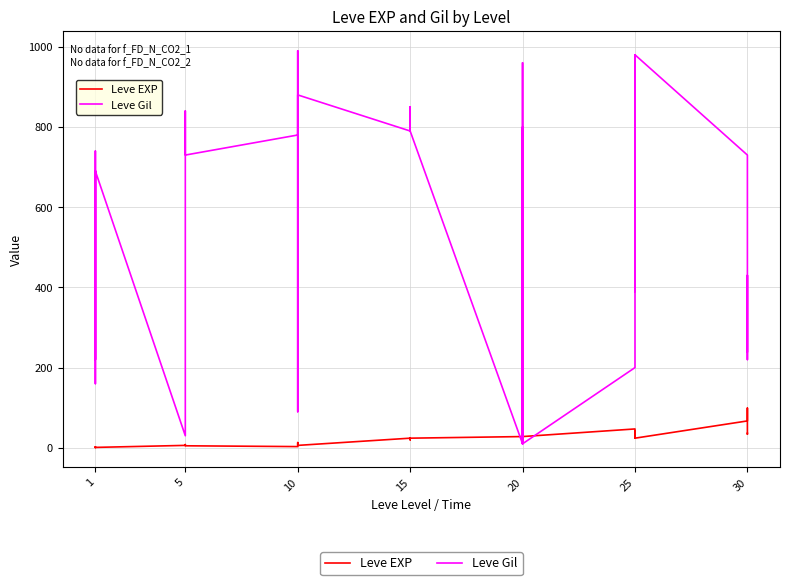

True or false: Leve Gil has a value of 572 at 5.

False